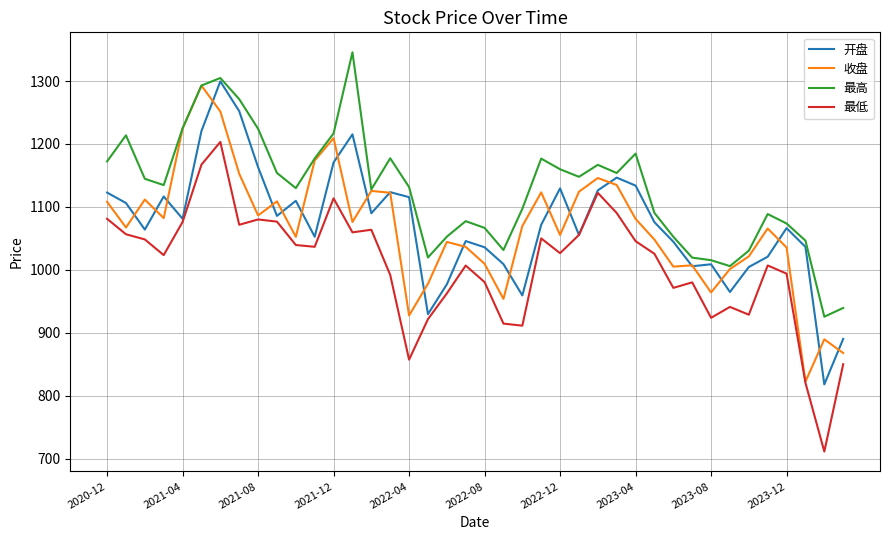

What is the greatest value displayed?

1345.6